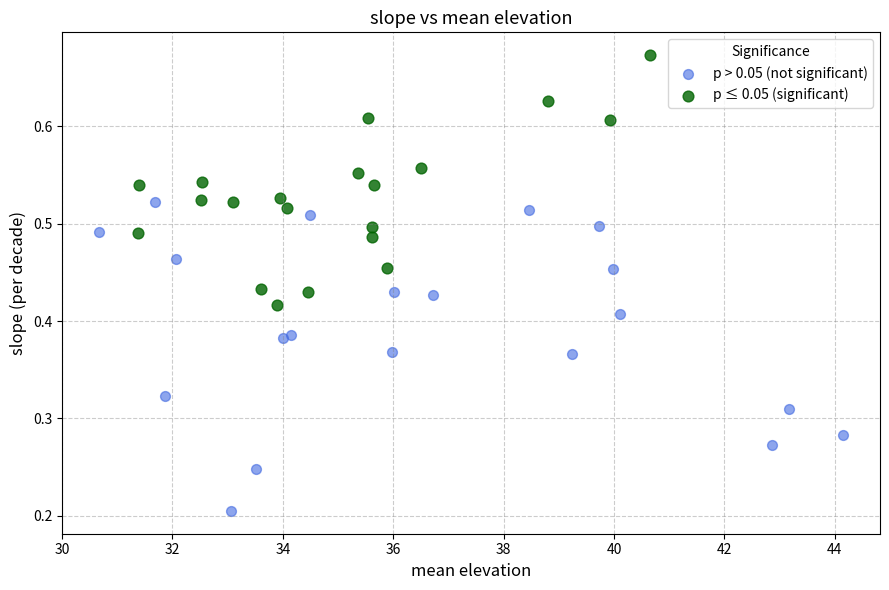

Which series reaches the maximum Y coordinate?

p ≤ 0.05 (significant)